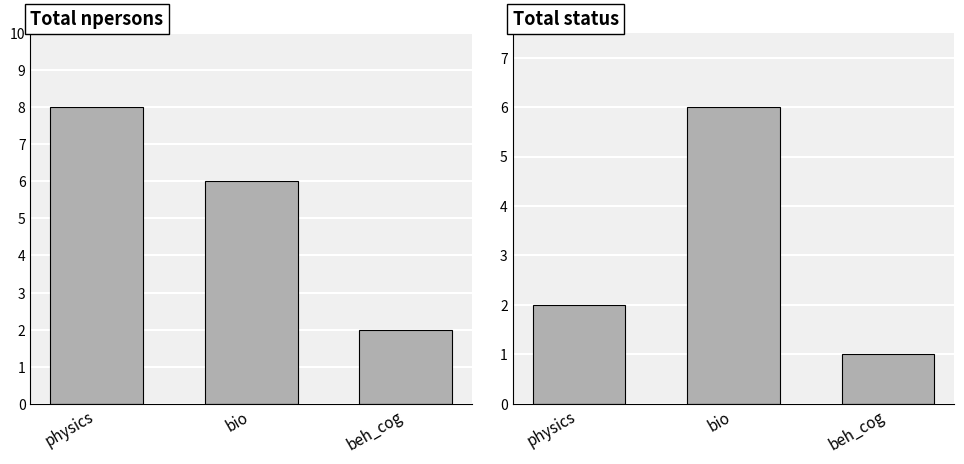

List the labels in order of npersons value, smallest first.

beh_cog, bio, physics